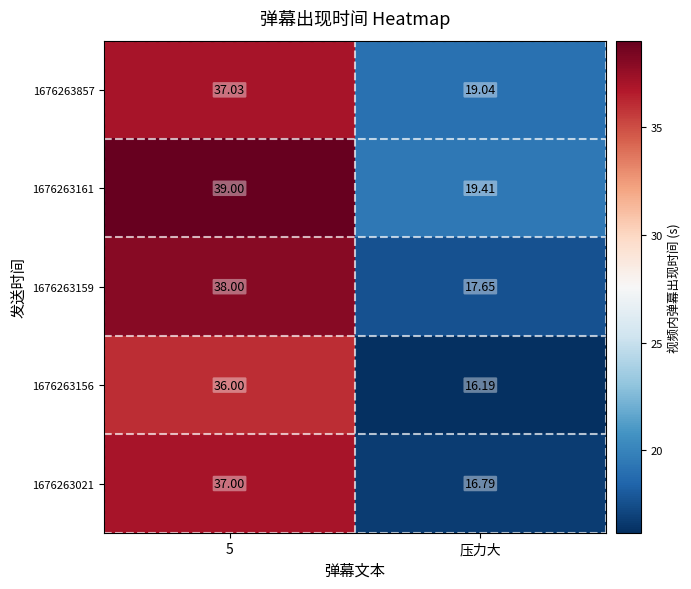

Which series has the largest total across all categories?

1676263161